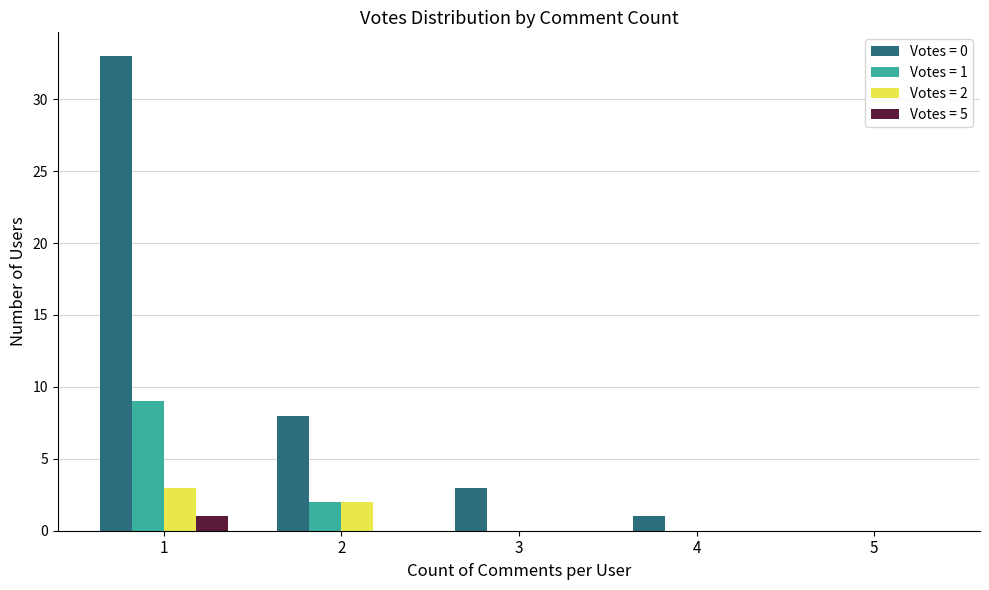

Is the value of Votes = 1 at 1 greater than the value of Votes = 0 at 3?

Yes